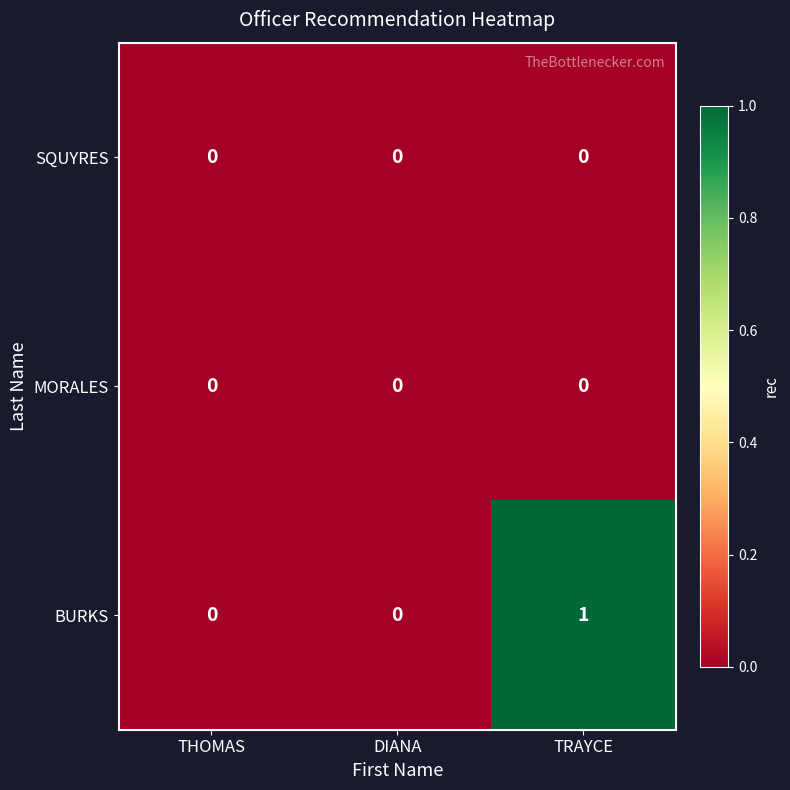

Count the number of categories in the chart.

3